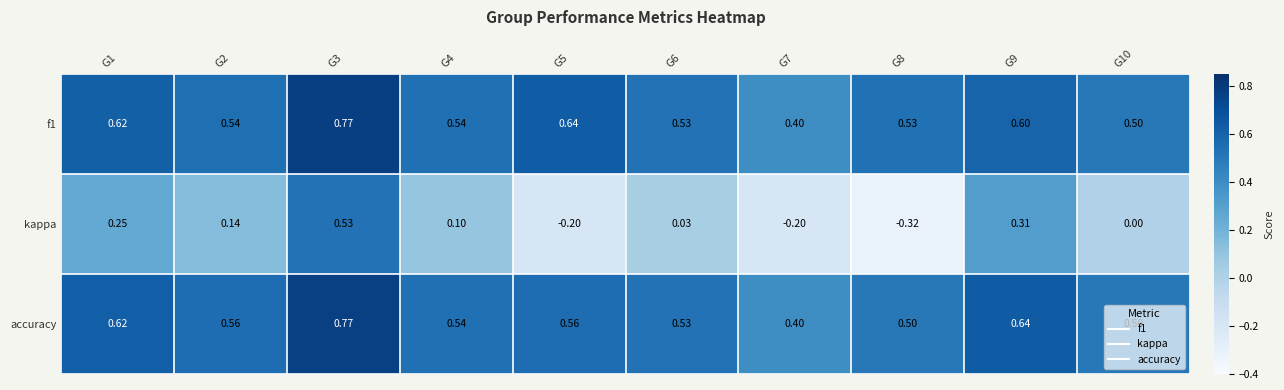

Which series has the widest spread of values?

kappa